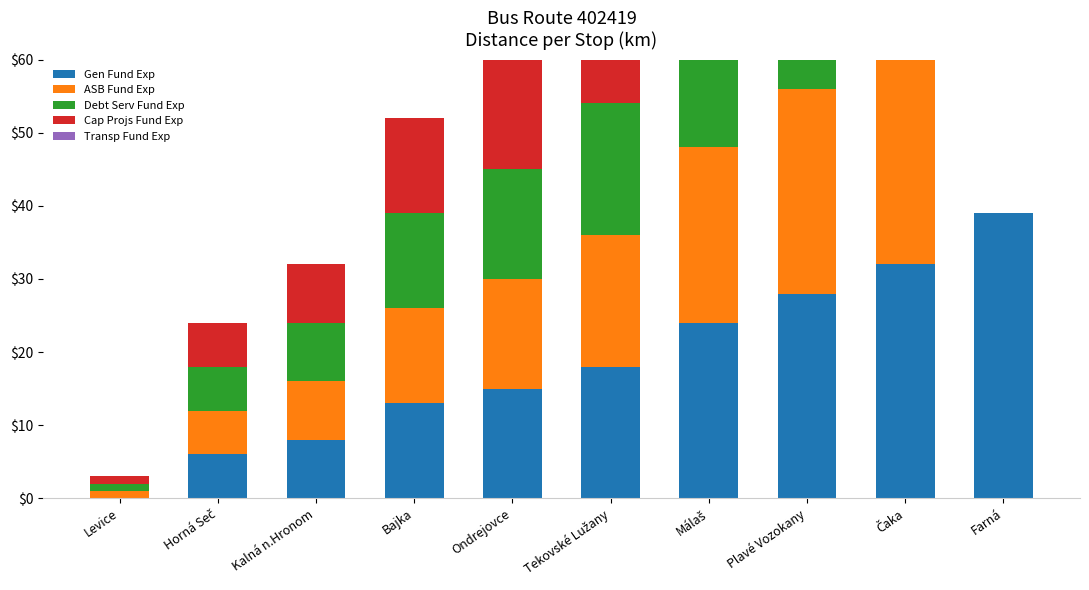

At which label is ASB Fund Exp closest to 16?

Ondrejovce